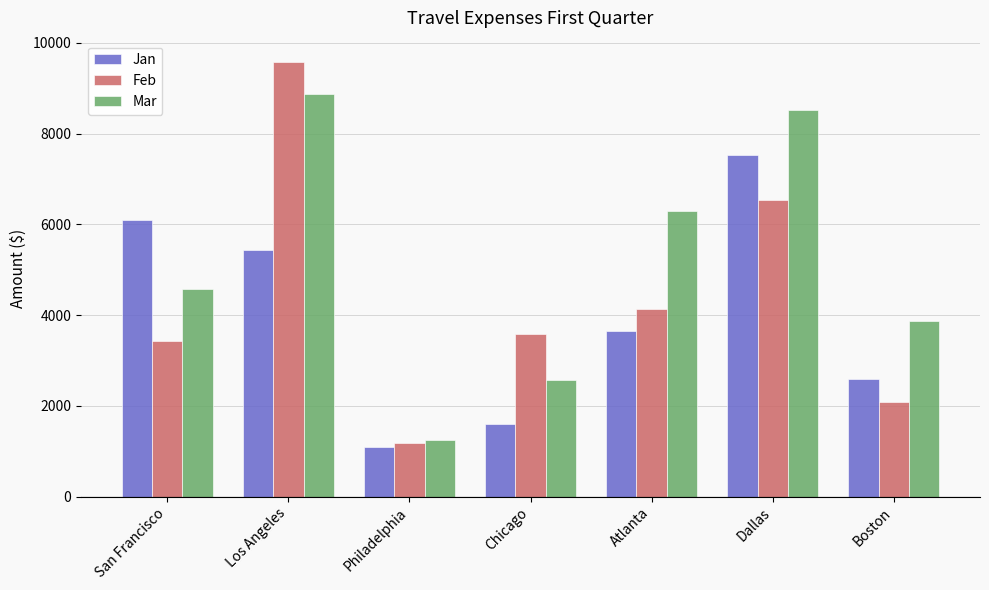

What is the approximate value of Jan at Philadelphia, to the nearest 50?

1100